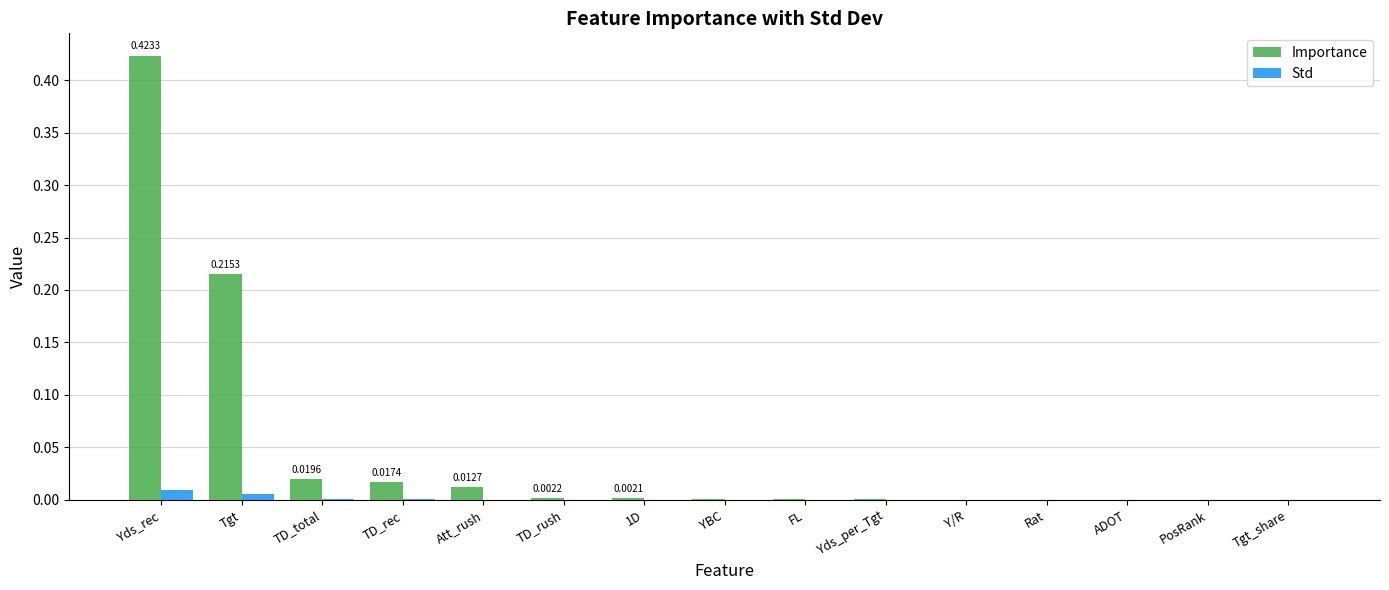

The Std series shows 0.0 at YBC. True or false?

True